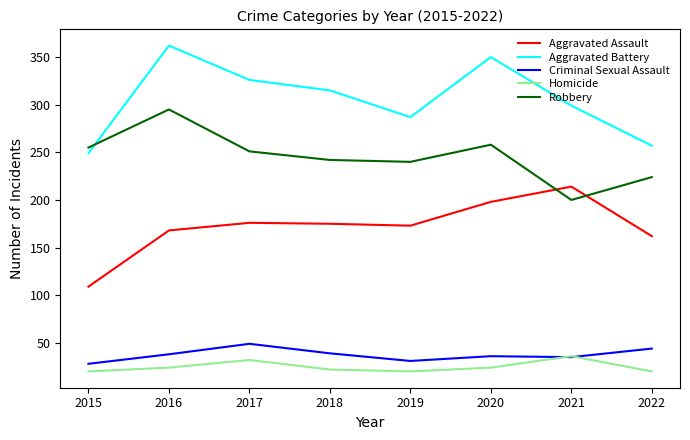

At how many categories does at least one series exceed 133?

8